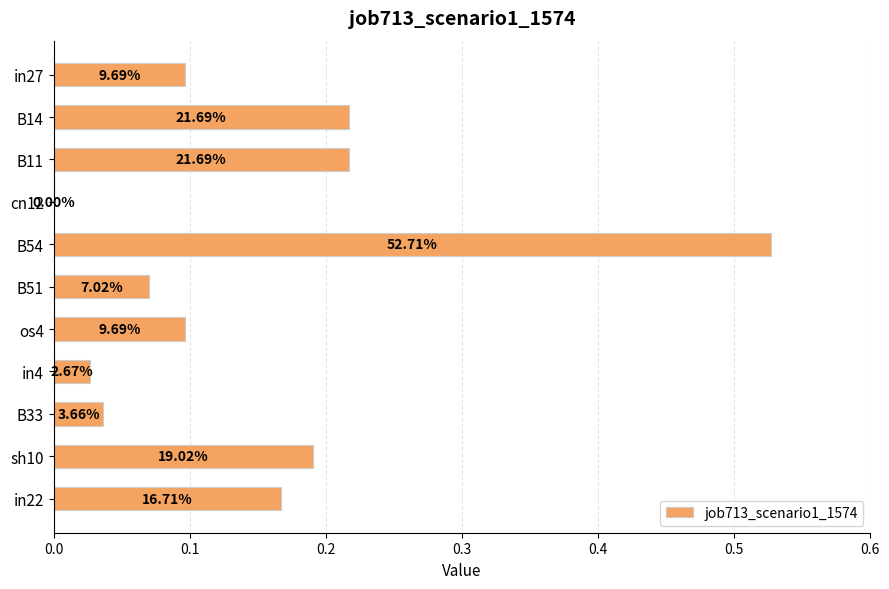

Are the bars horizontal?

Yes